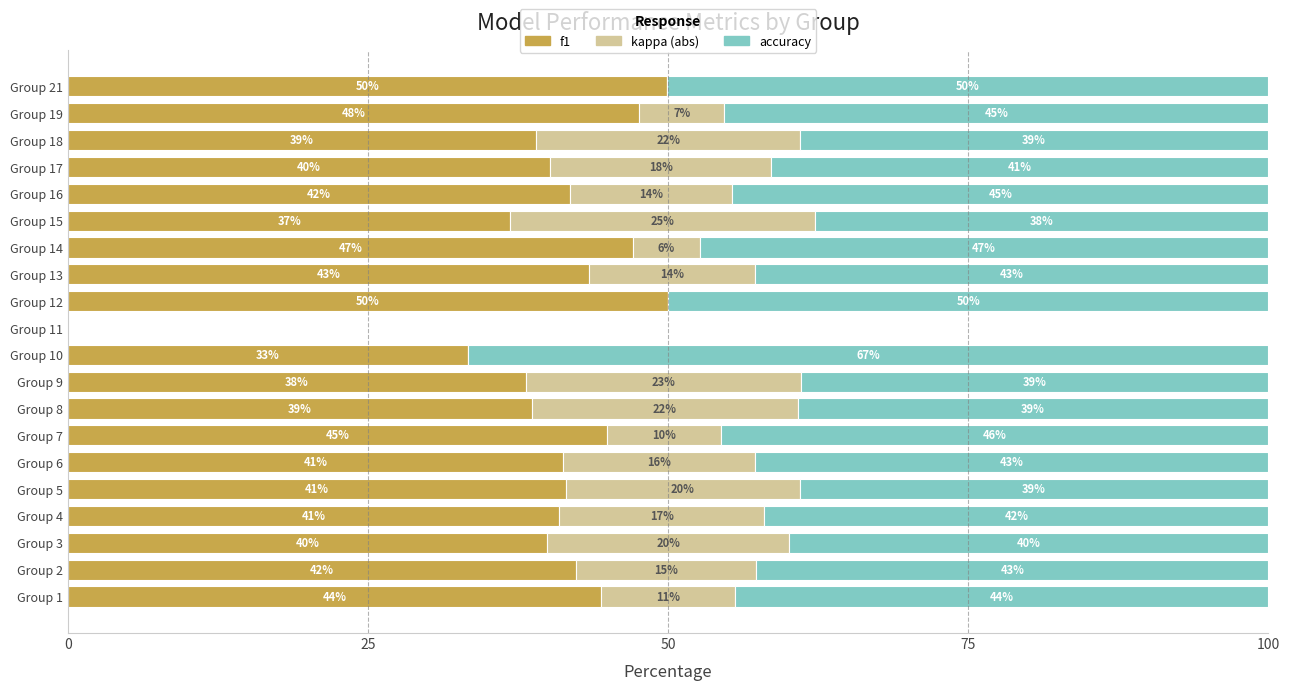

How many series are shown in this chart?

3